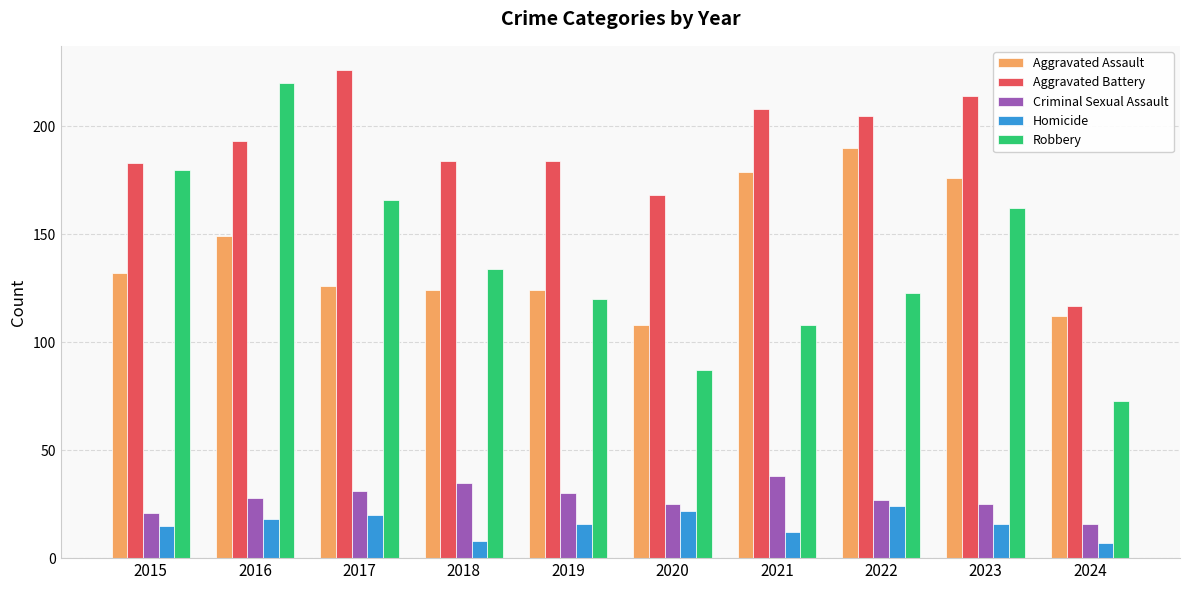

What is the difference between the second highest and second lowest values in the Aggravated Assault series?

67